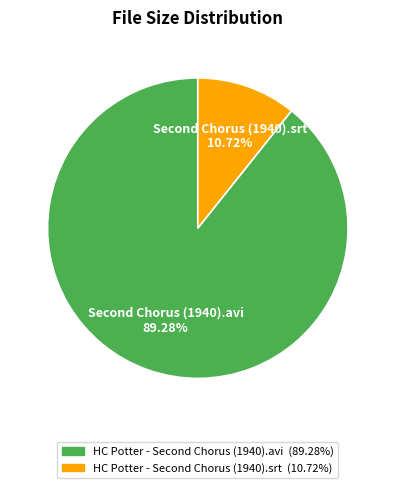

Which category has the biggest portion of the pie?

HC Potter - Second Chorus (1940).avi